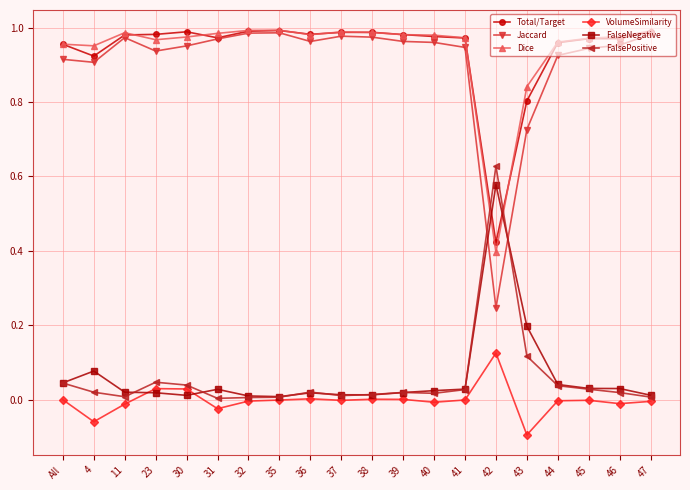

At which label does Total/Target reach its minimum?

42